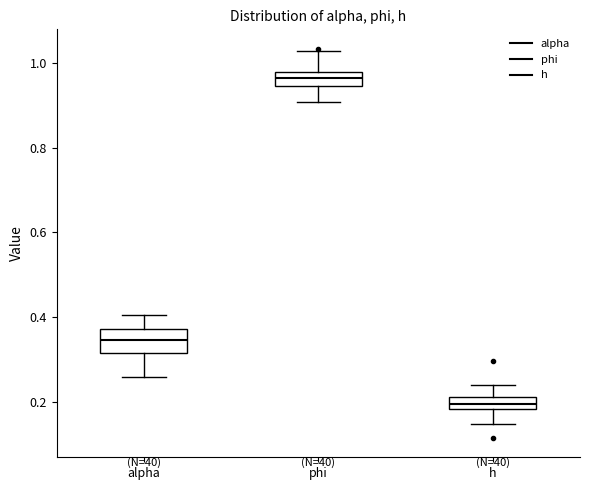

Comparing the boxes themselves (not the whiskers), which one is the tallest?

alpha